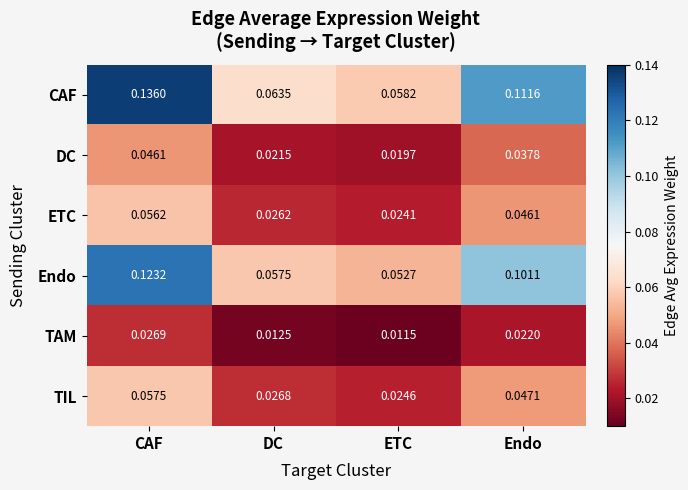

Which series has the widest spread of values?

CAF